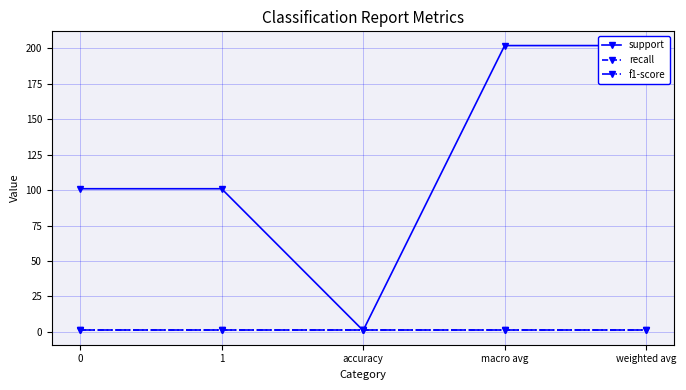

What is the sum of the support values at 1 and weighted avg?

303